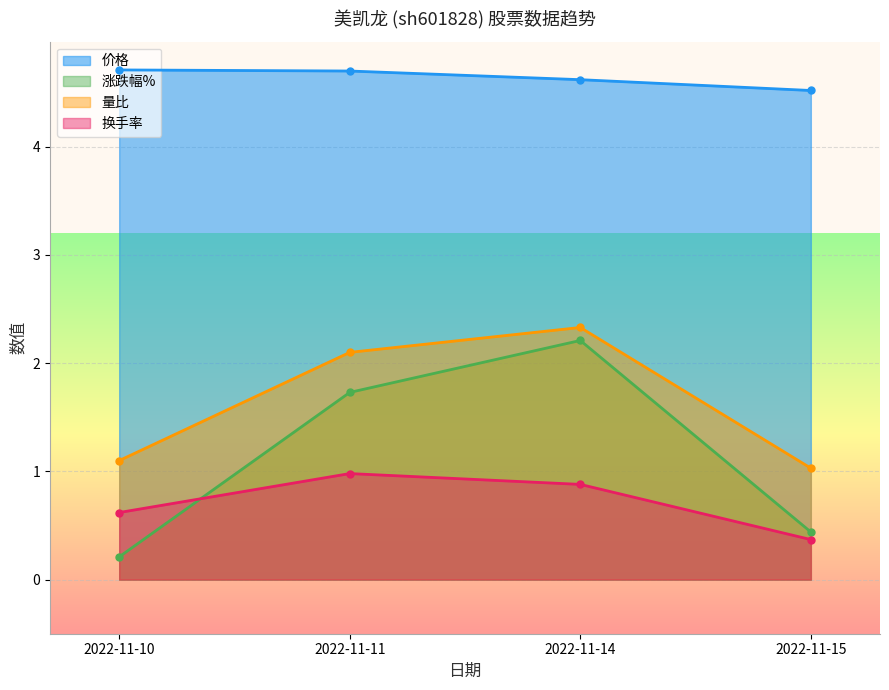

True or false: 换手率 and 量比 intersect in this chart.

False